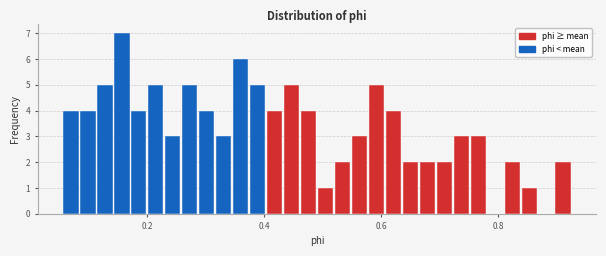

Read against the x-axis, roughly where is the centre of the tallest bar?

0.16